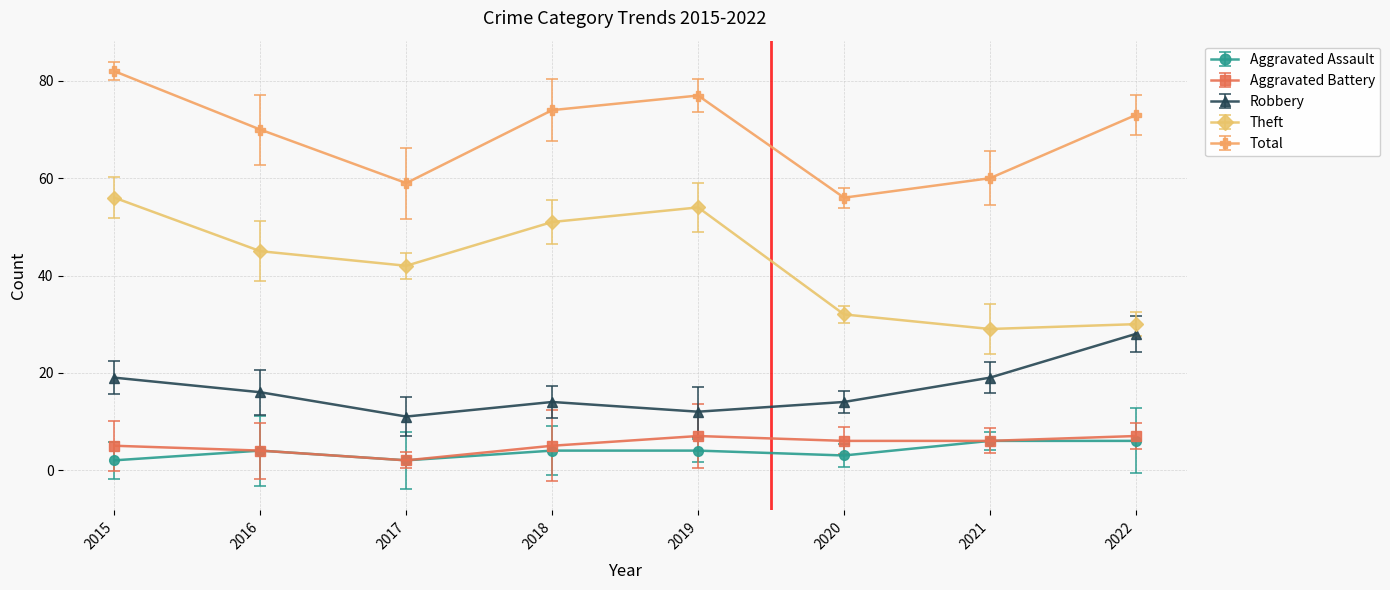

Read the Total value at 2017, to the nearest 10.

60